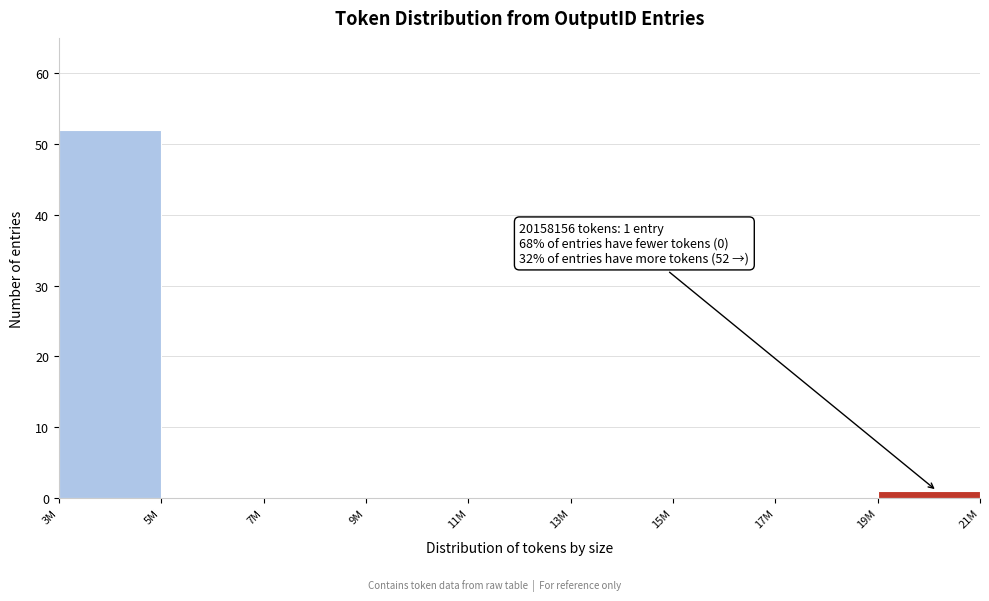

Reading left to right, transcribe all the data shown in this chart.

3M=52	5M=0	7M=0	9M=0	11M=0	13M=0	15M=0	17M=0	19M=1